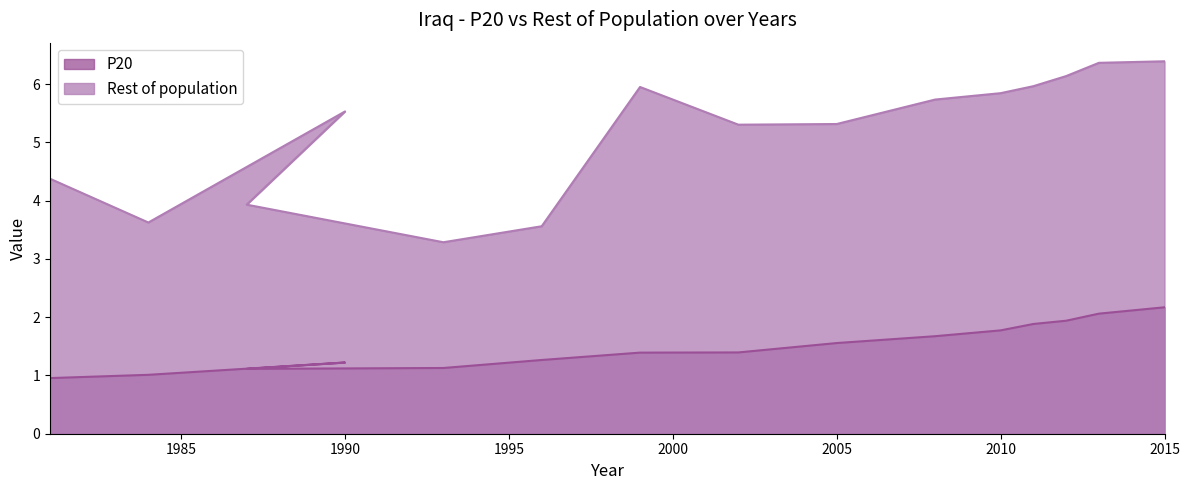

True or false: Rest of population and P20 intersect in this chart.

False